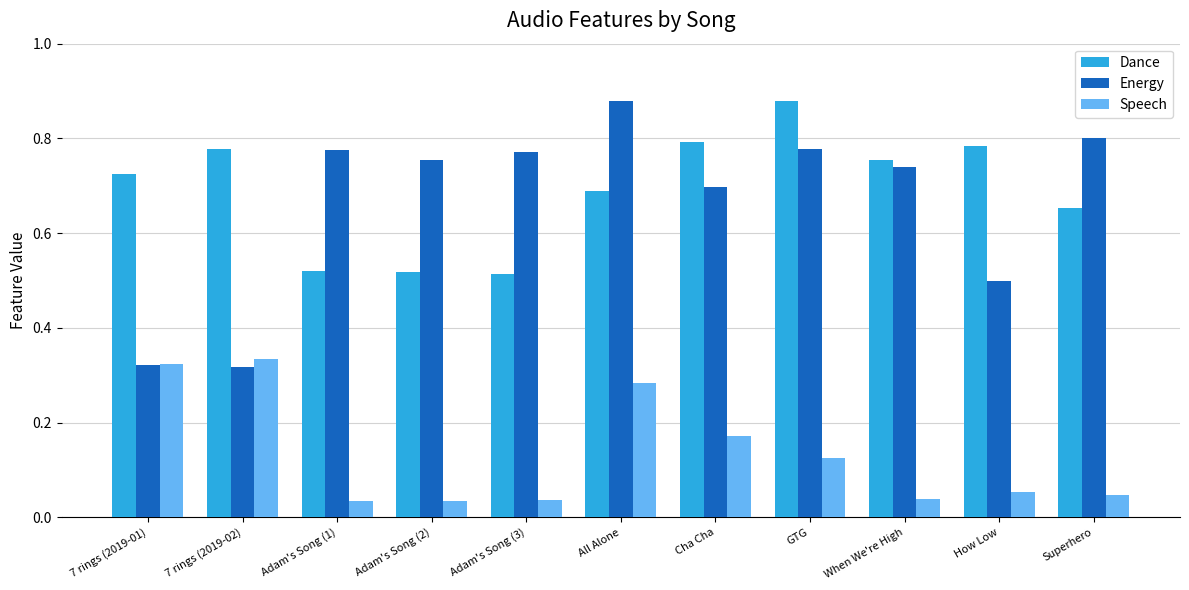

Which series has the largest range (max minus min)?

Energy